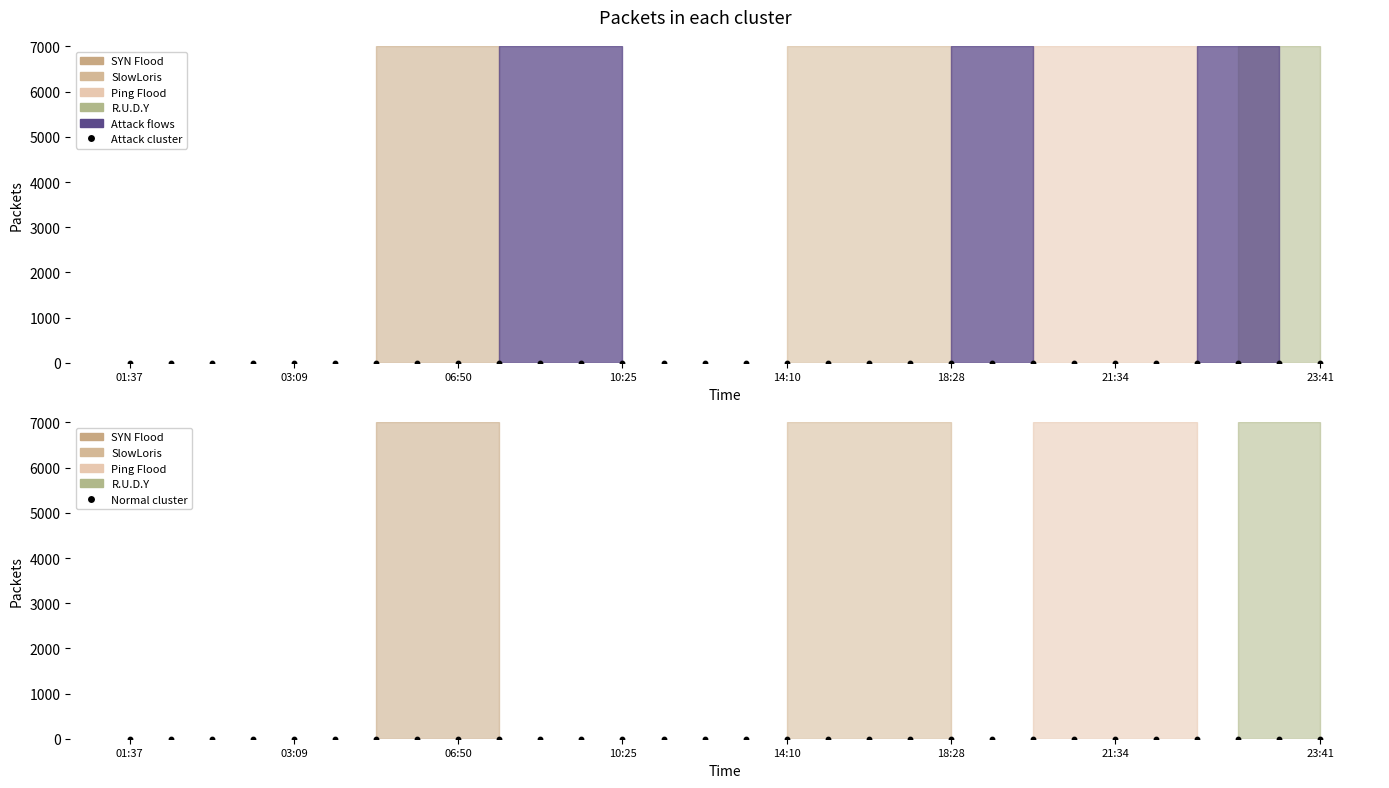

Which series reaches the minimum Y coordinate?

Attack cluster